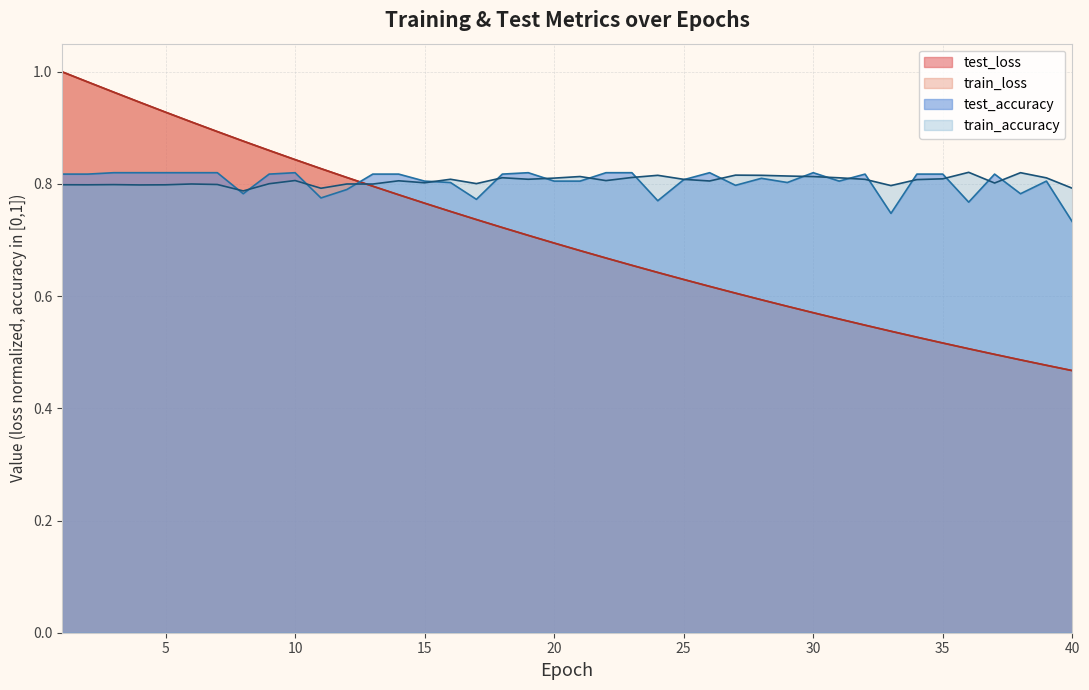

How many times do test_accuracy and train_accuracy cross each other?

19